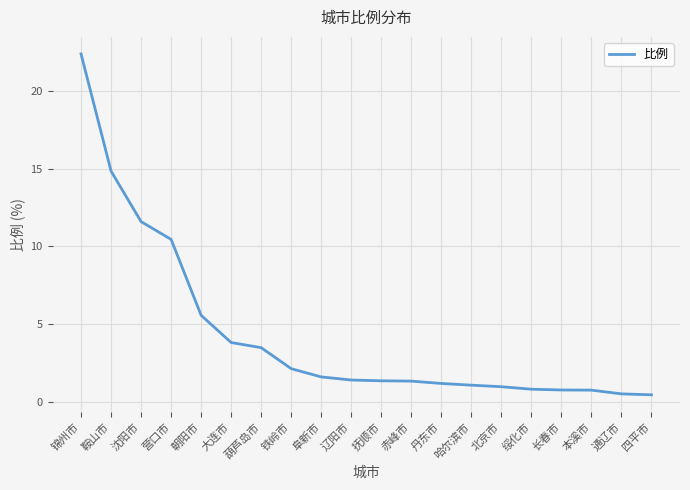

What is the ratio of the value at 铁岭市 to the value at 哈尔滨市?

2.0